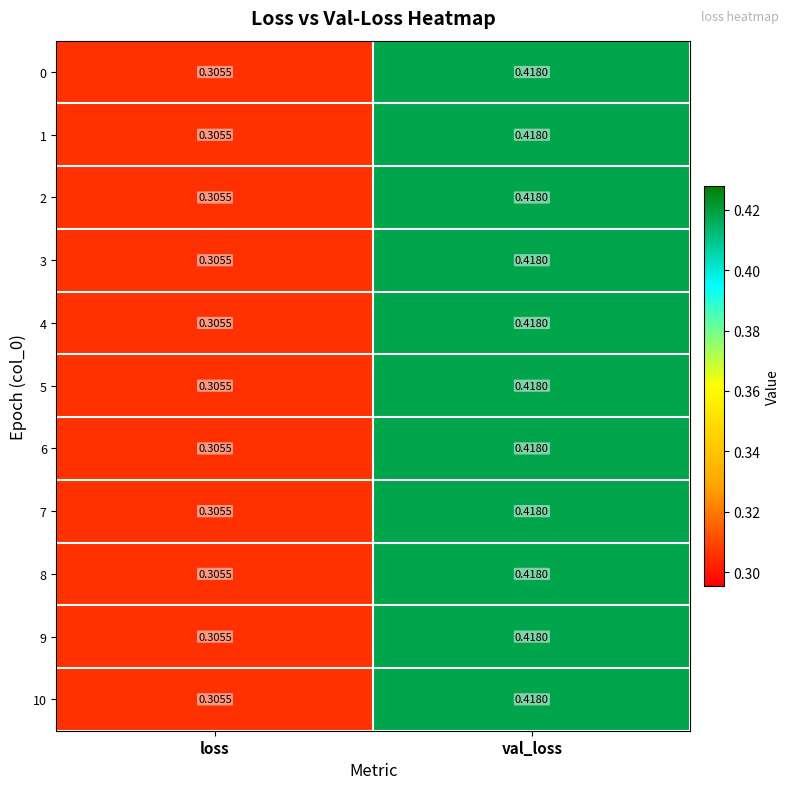

At which label is 3 closest to 0?

loss